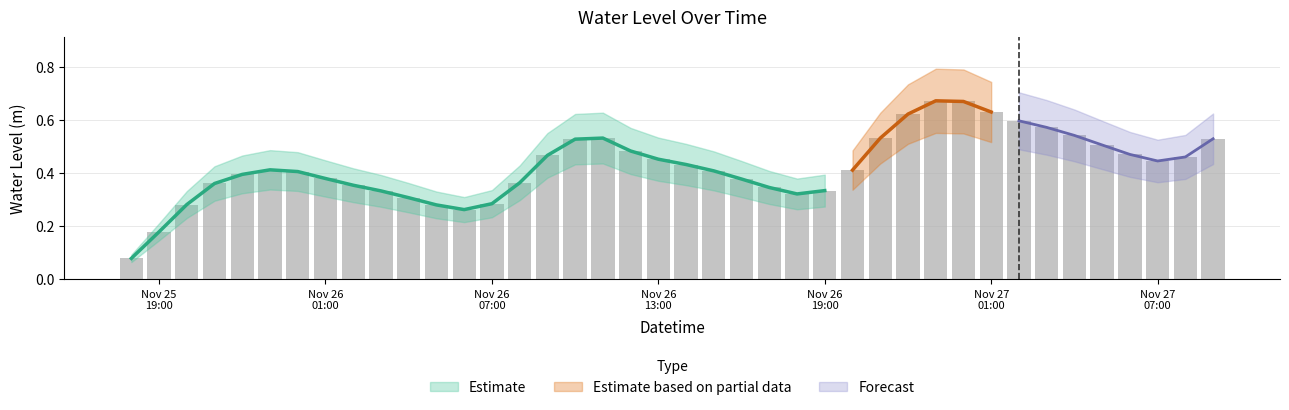

Rank the categories by value from highest to lowest.

2024-11-26 23:00:00, 2024-11-27 00:00:00, 2024-11-27 01:00:00, 2024-11-26 22:00:00, 2024-11-27 02:00:00, 2024-11-27 03:00:00, 2024-11-27 04:00:00, 2024-11-26 11:00:00, 2024-11-26 21:00:00, 2024-11-27 09:00:00, 2024-11-26 10:00:00, 2024-11-27 05:00:00, 2024-11-26 12:00:00, 2024-11-27 06:00:00, 2024-11-26 09:00:00, 2024-11-27 08:00:00, 2024-11-26 13:00:00, 2024-11-27 07:00:00, 2024-11-26 14:00:00, 2024-11-25 23:00:00, 2024-11-26 20:00:00, 2024-11-26 15:00:00, 2024-11-26 00:00:00, 2024-11-25 22:00:00, 2024-11-26 01:00:00, 2024-11-26 16:00:00, 2024-11-26 08:00:00, 2024-11-25 21:00:00, 2024-11-26 02:00:00, 2024-11-26 17:00:00, 2024-11-26 19:00:00, 2024-11-26 03:00:00, 2024-11-26 18:00:00, 2024-11-26 04:00:00, 2024-11-26 07:00:00, 2024-11-25 20:00:00, 2024-11-26 05:00:00, 2024-11-26 06:00:00, 2024-11-25 19:00:00, 2024-11-25 18:00:00